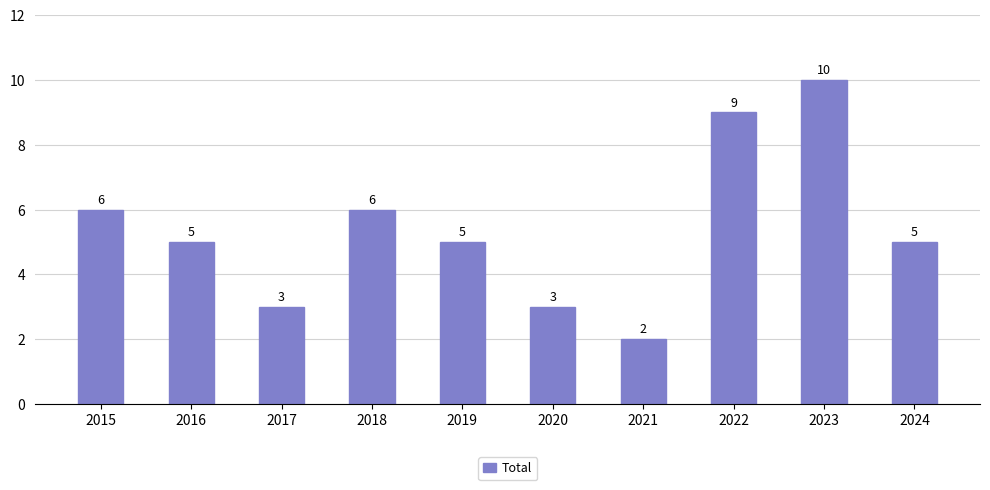

Reading left to right, list all the values displayed in this chart.

2015=6	2016=5	2017=3	2018=6	2019=5	2020=3	2021=2	2022=9	2023=10	2024=5